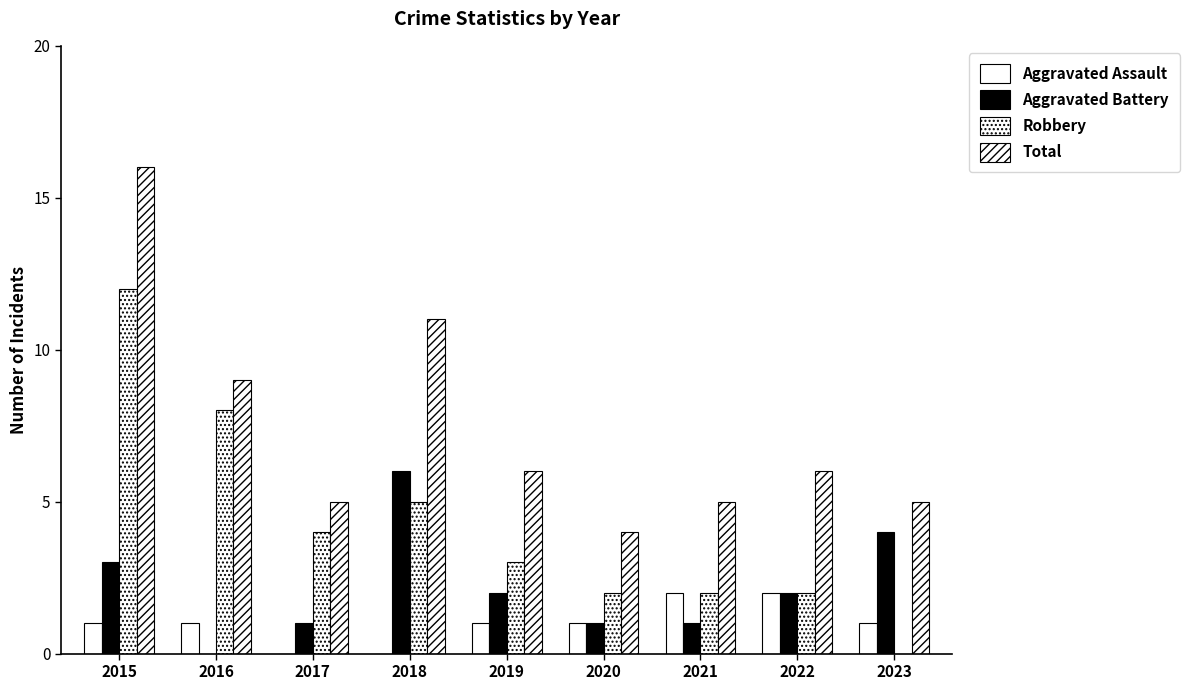

The value of Robbery at 2019 is 3. True or false?

True